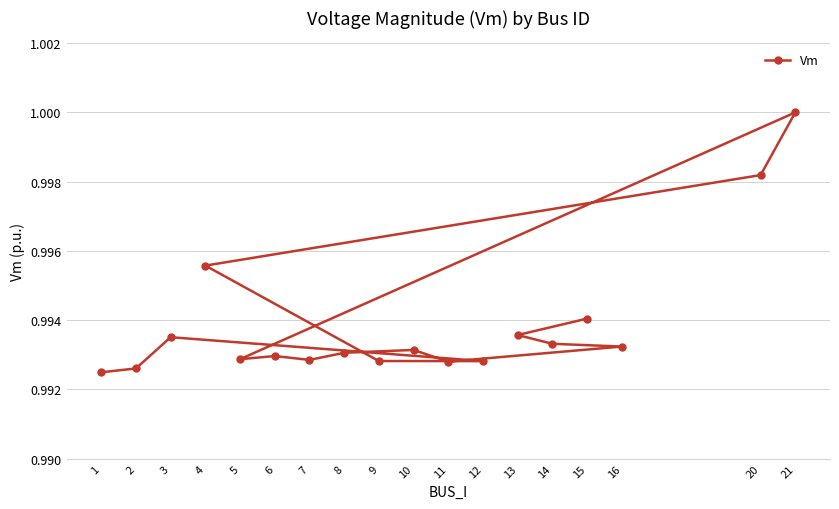

How many lines are shown in the chart?

1